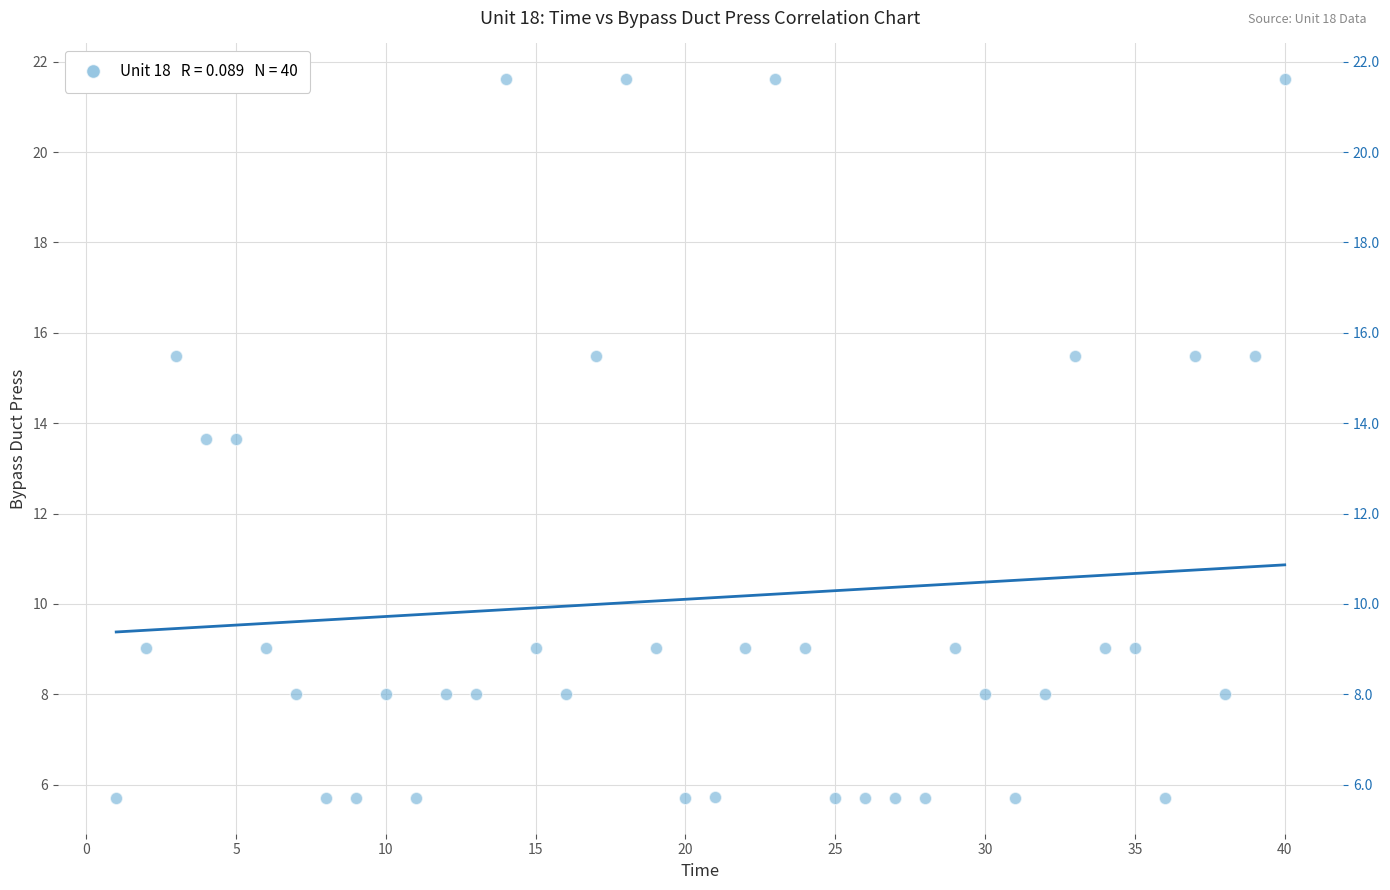

What is the range of Y values (max minus min)?

15.9